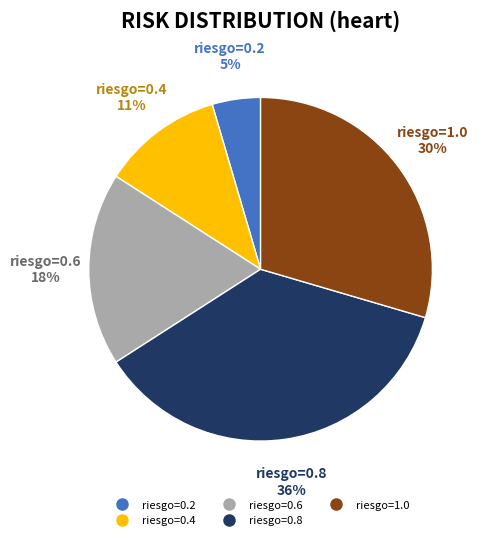

Is it true that riesgo=0.4 is 11% of the pie?

True